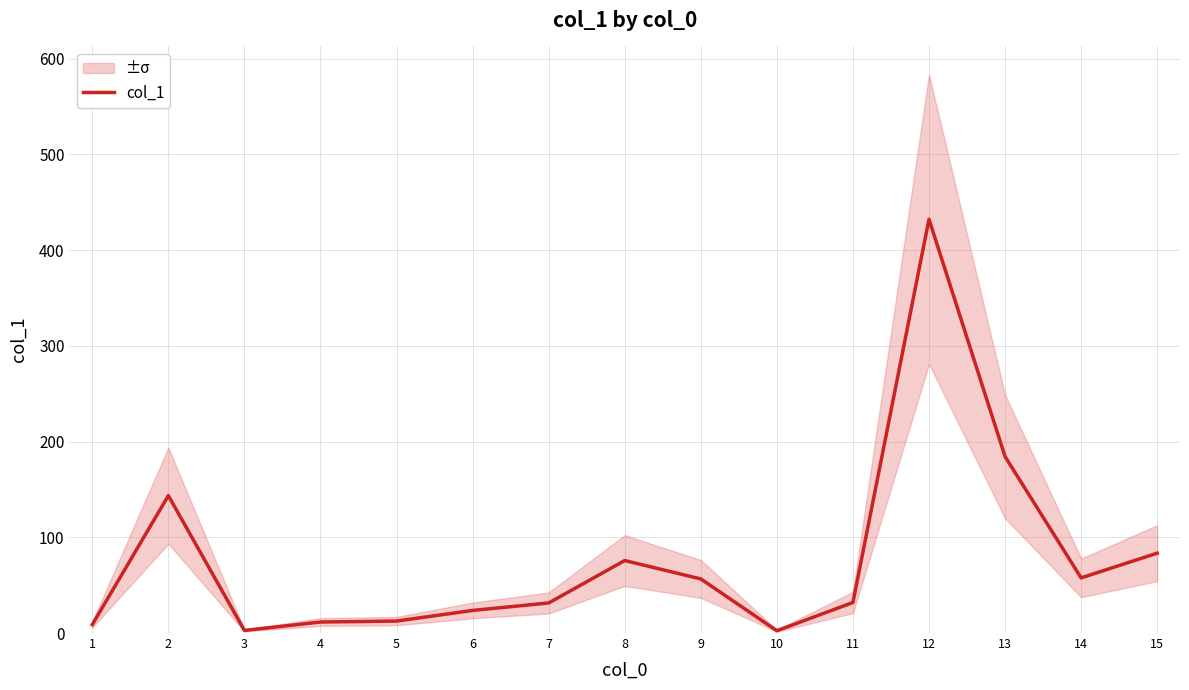

How many points are lower than both their immediate neighbors (excluding endpoints)?

3